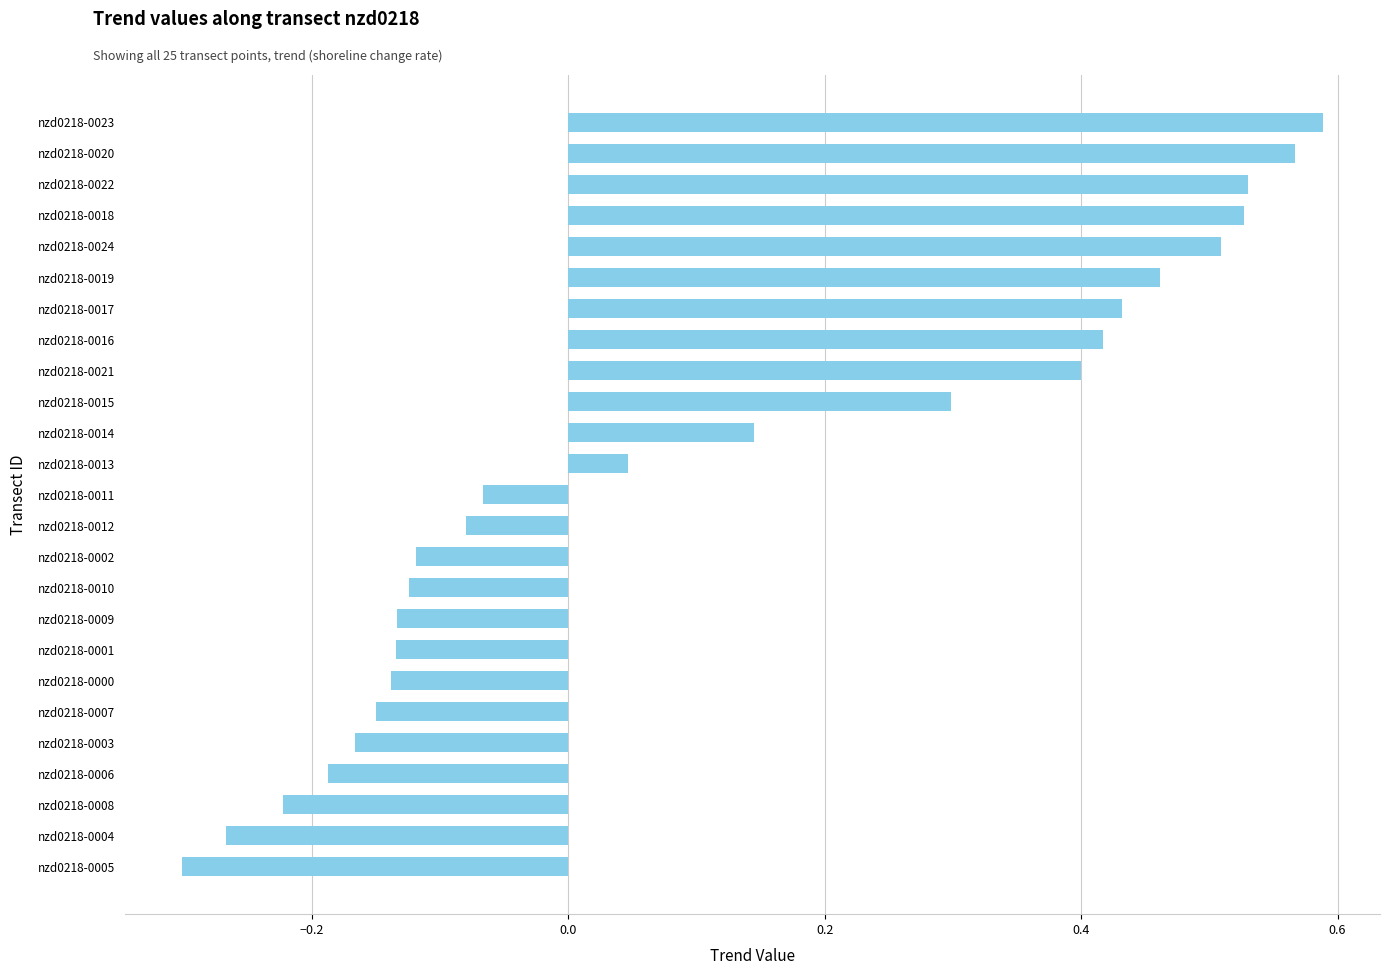

What is the difference between the second highest and second lowest values?

0.8